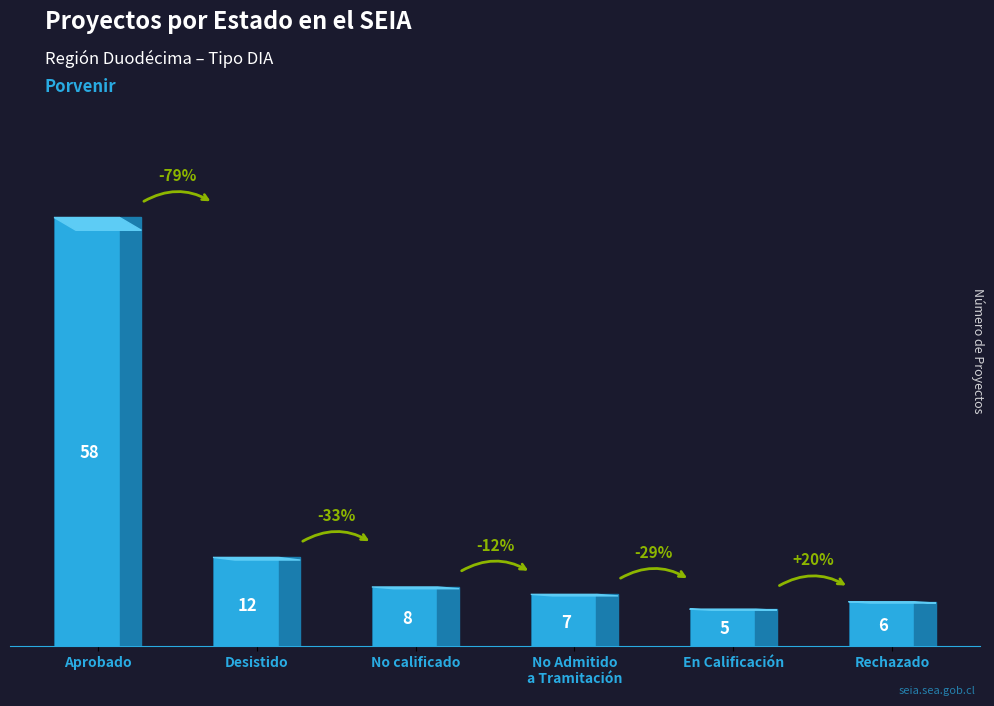

The value at Aprobado is 96. True or false?

False